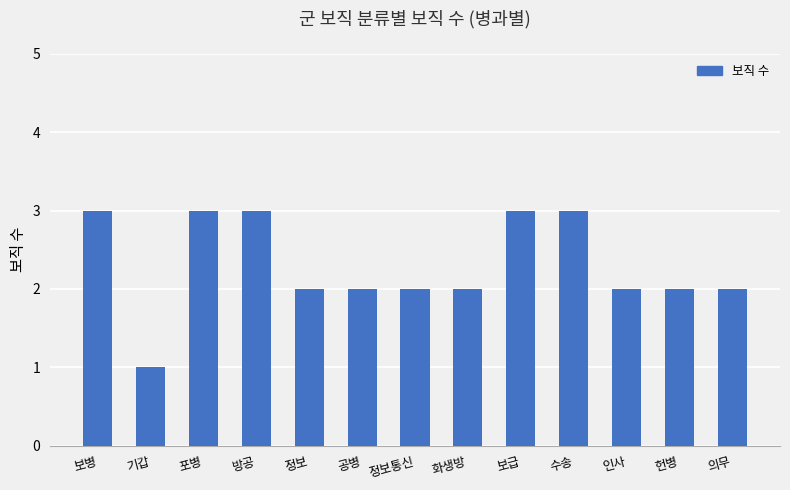

At which category does the chart reach its minimum across all series?

기갑